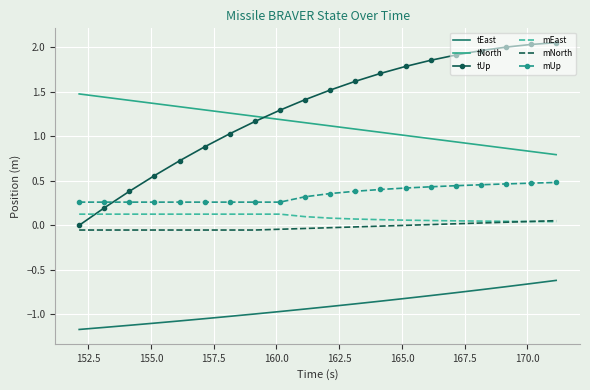

True or false: mEast and mUp cross at least once.

False